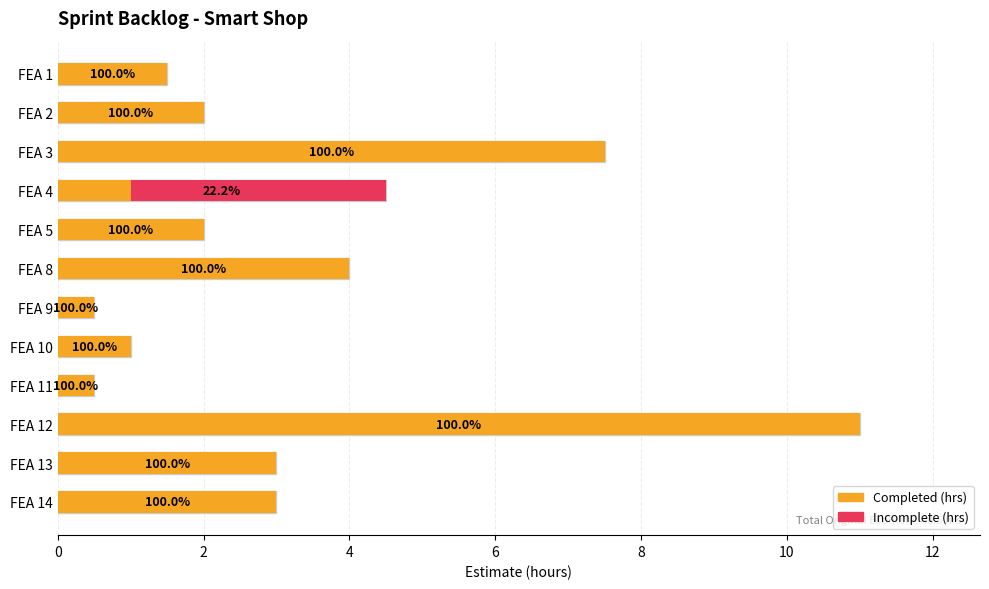

At FEA 9, list the series in order from largest to smallest.

Completed (hrs), Incomplete (hrs)